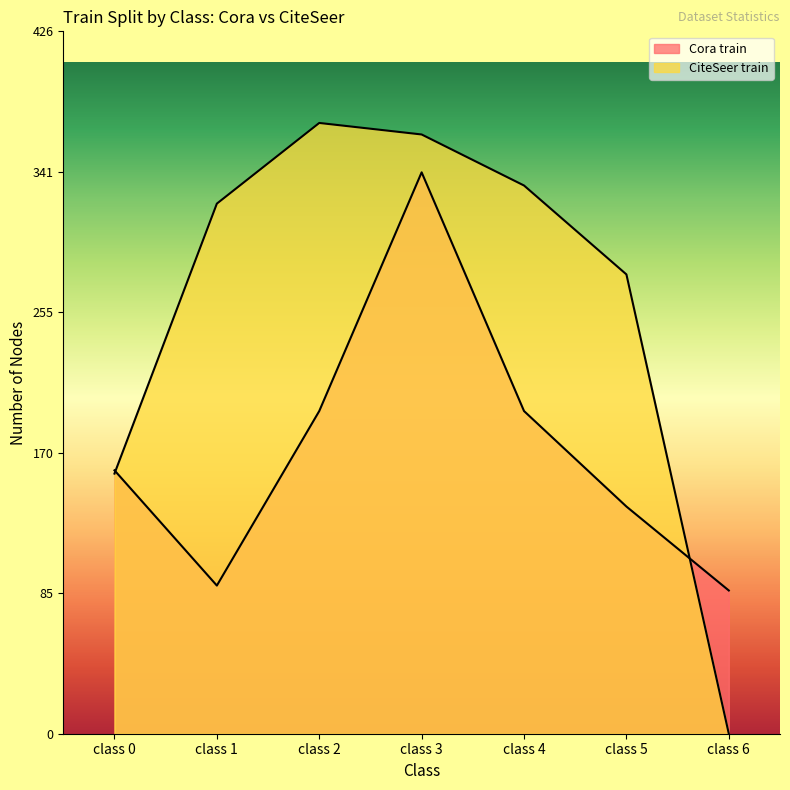

At class 3, list the series in order from smallest to largest.

Cora train, CiteSeer train